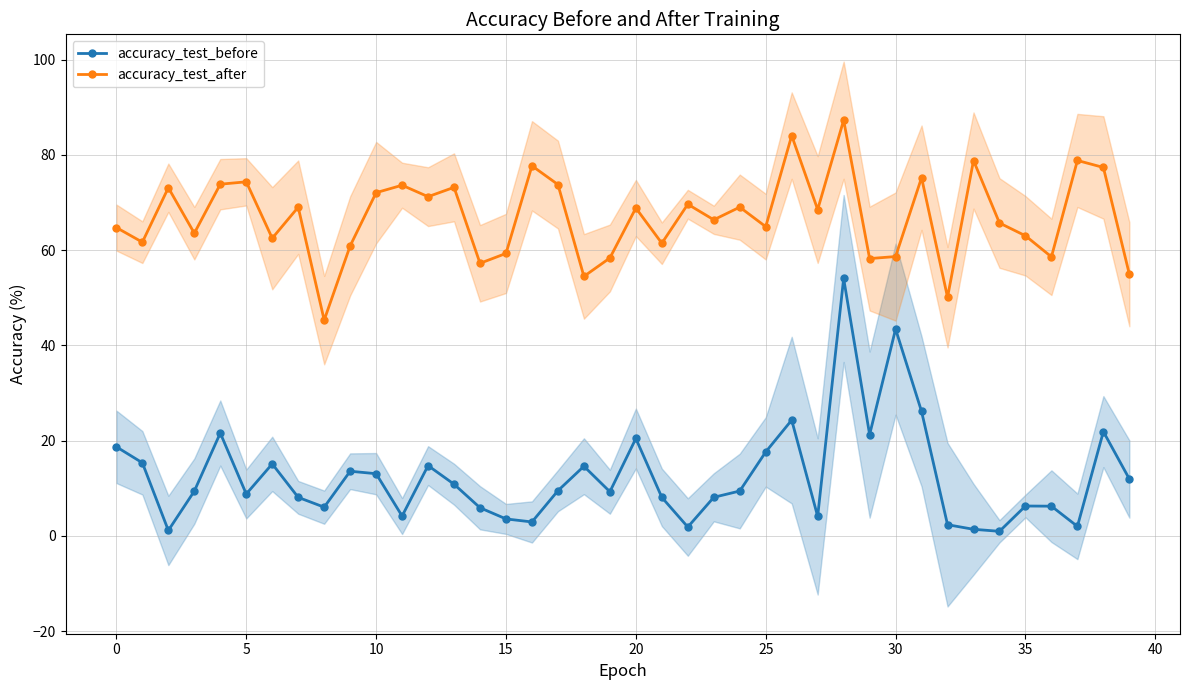

What is the difference between the accuracy_test_before values at 22 and 24?

7.6